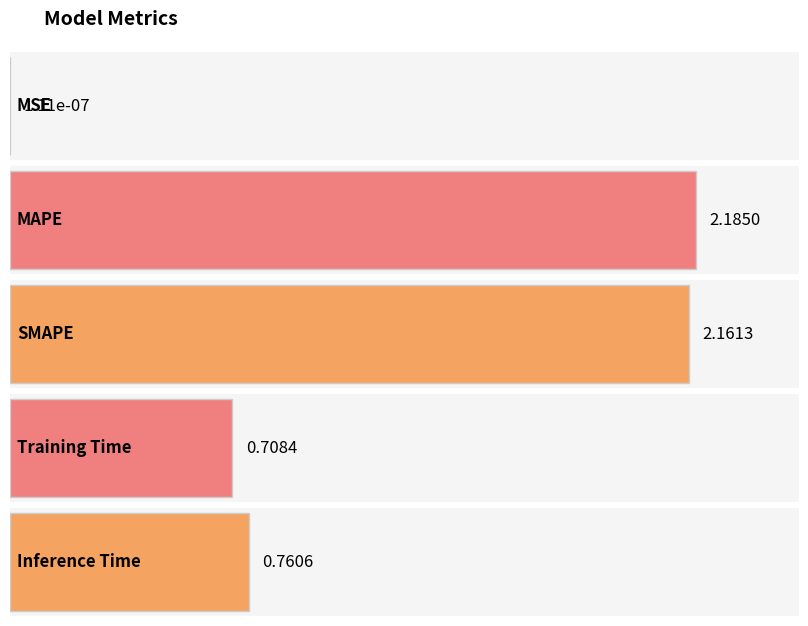

What is the change in value from MAPE to Training Time?

-1.5